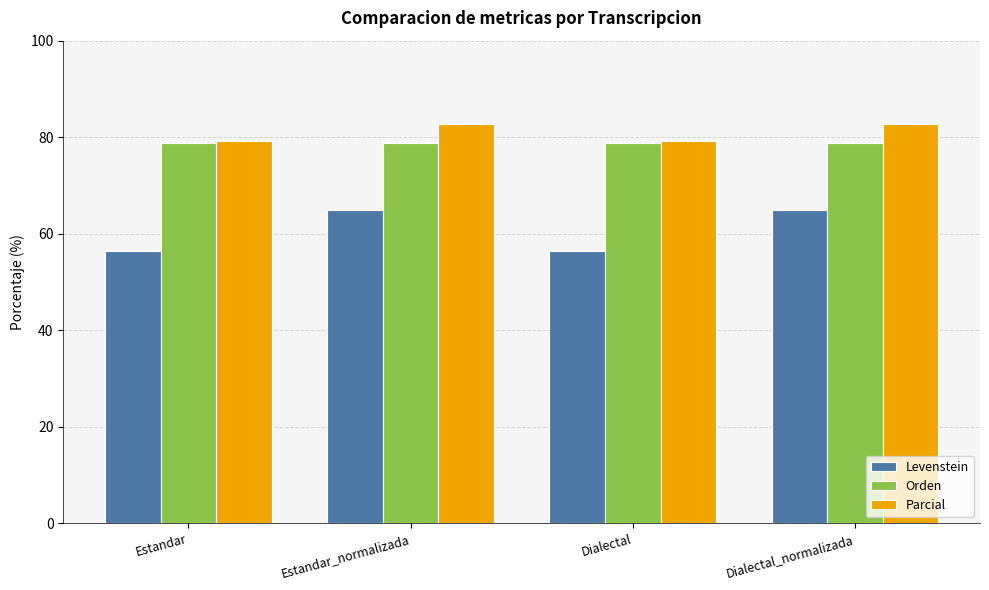

What value does the Levenstein series have at Estandar_normalizada?

65.0